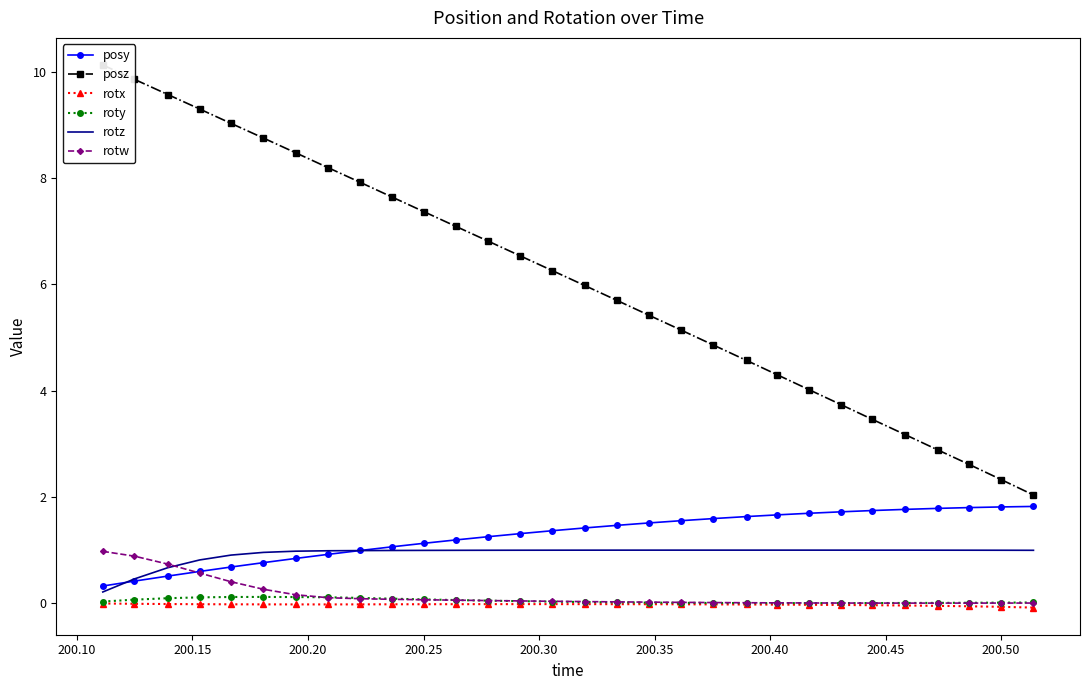

What is the sum of all roty values?

1.3